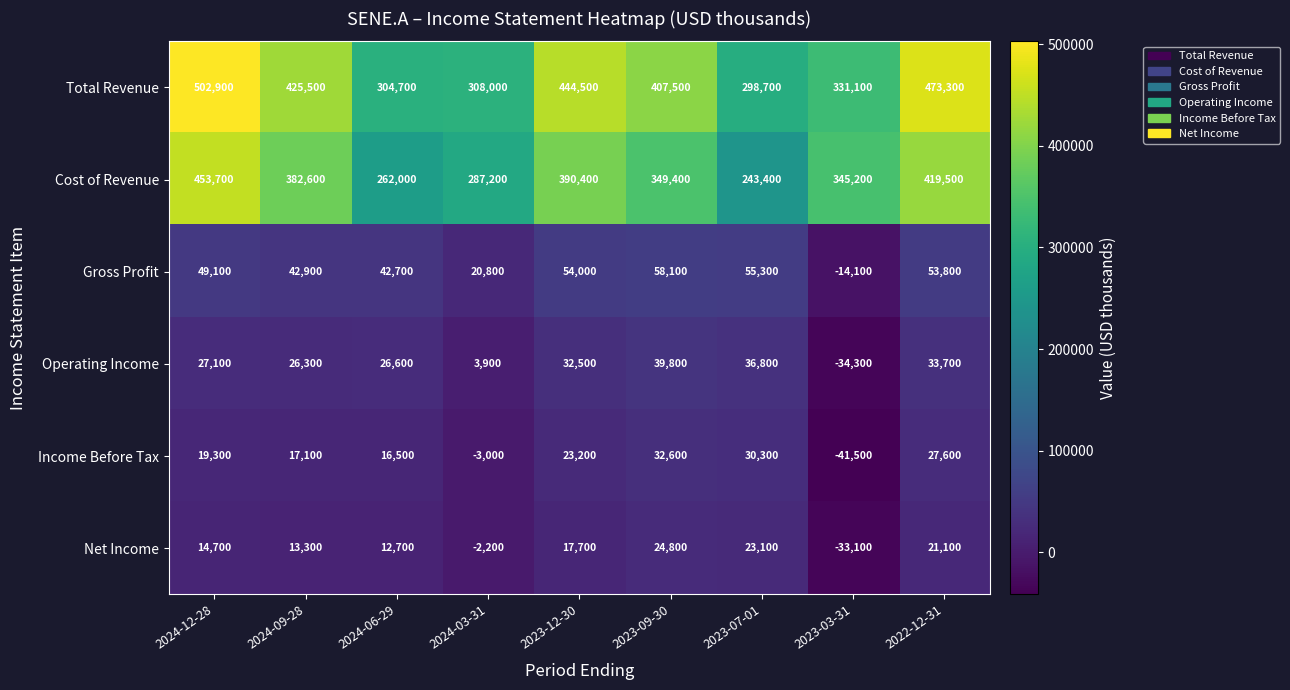

What is the sum of the Cost of Revenue values at 2022-12-31 and 2023-03-31?

764700